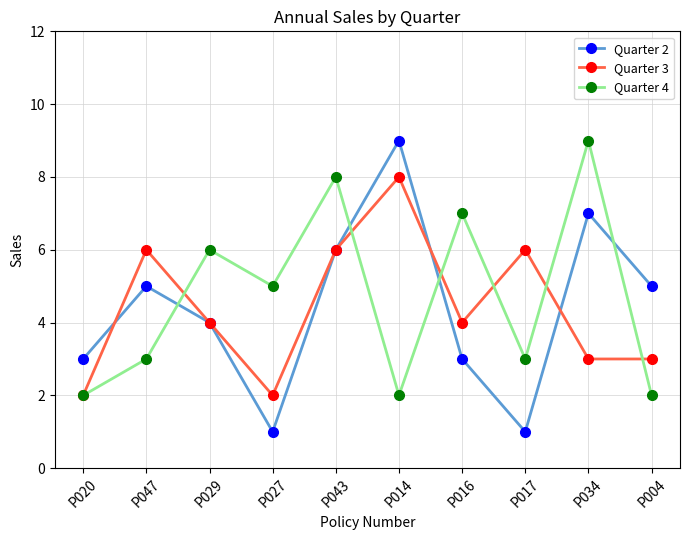

Where do Quarter 3 and Quarter 2 first cross each other?

P020 and P047